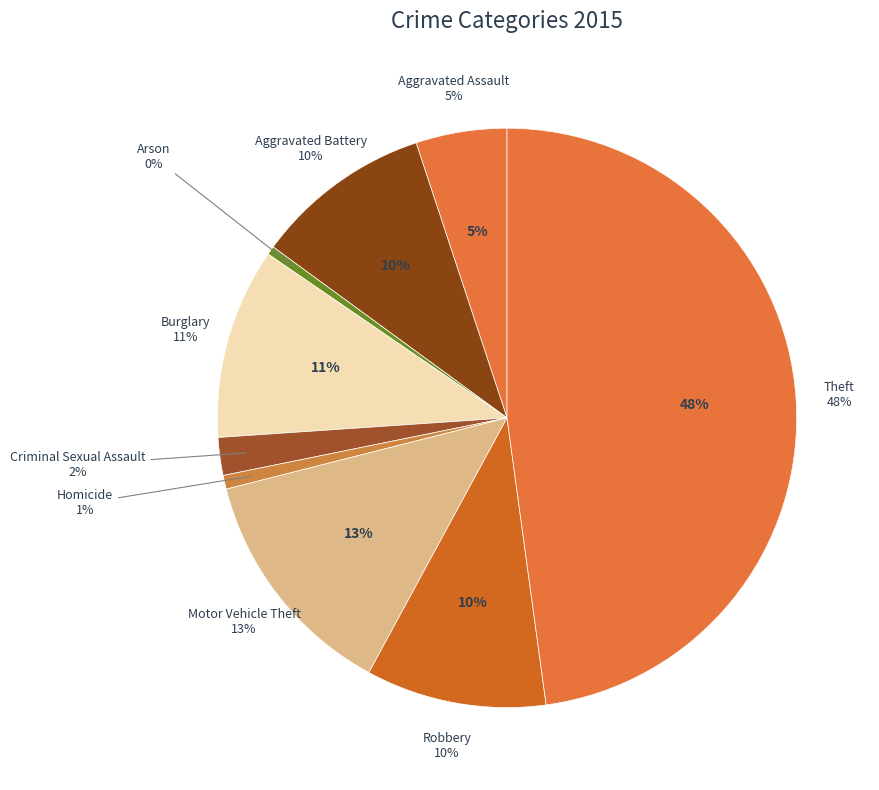

Which category has the smallest portion of the pie?

Arson